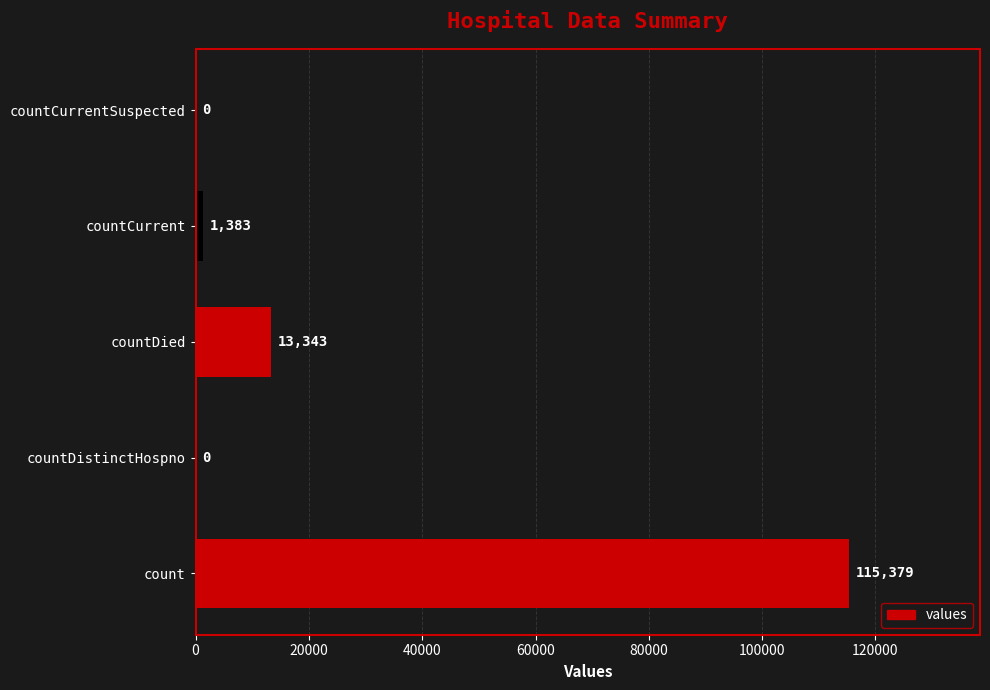

Between countCurrent and countDistinctHospno, which is larger?

countCurrent